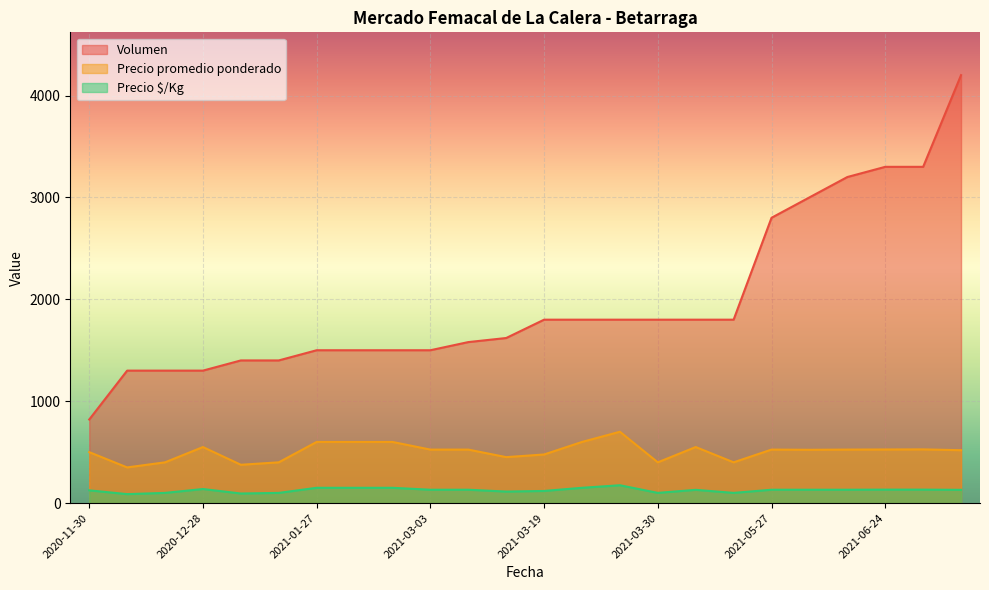

True or false: Precio promedio ponderado and Precio $/Kg intersect in this chart.

False